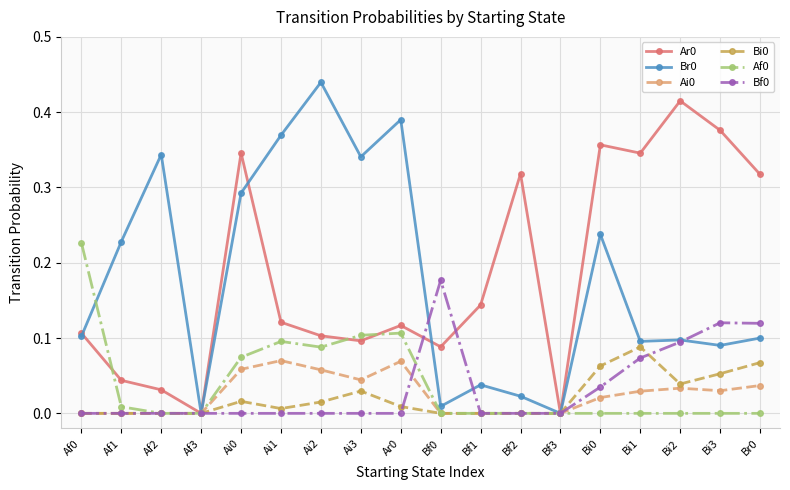

What is the label of the 7th point from the right?

Bf2